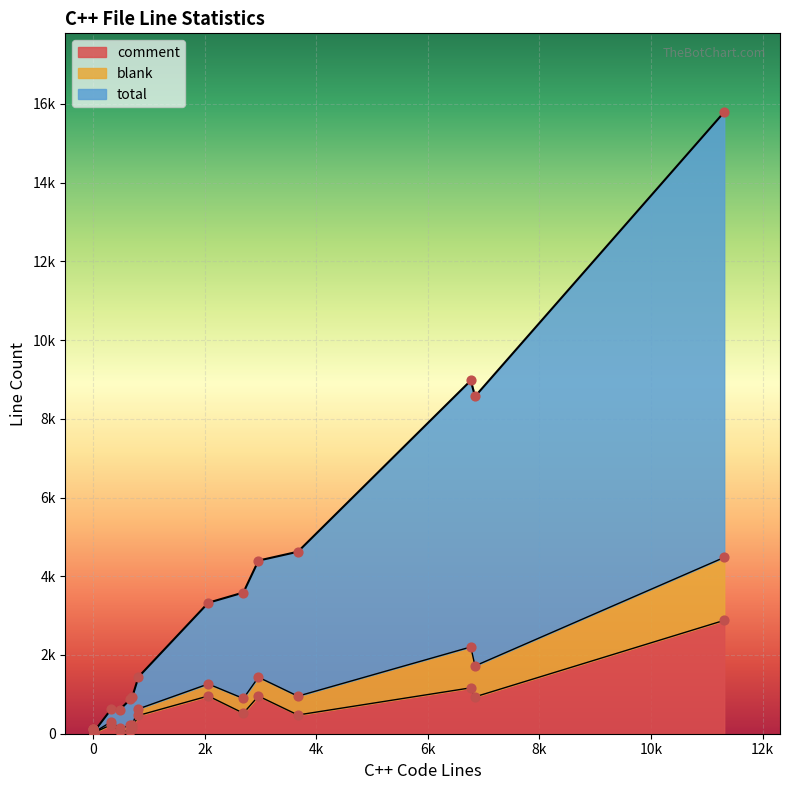

What are all the series names shown in the legend?

total, blank, comment